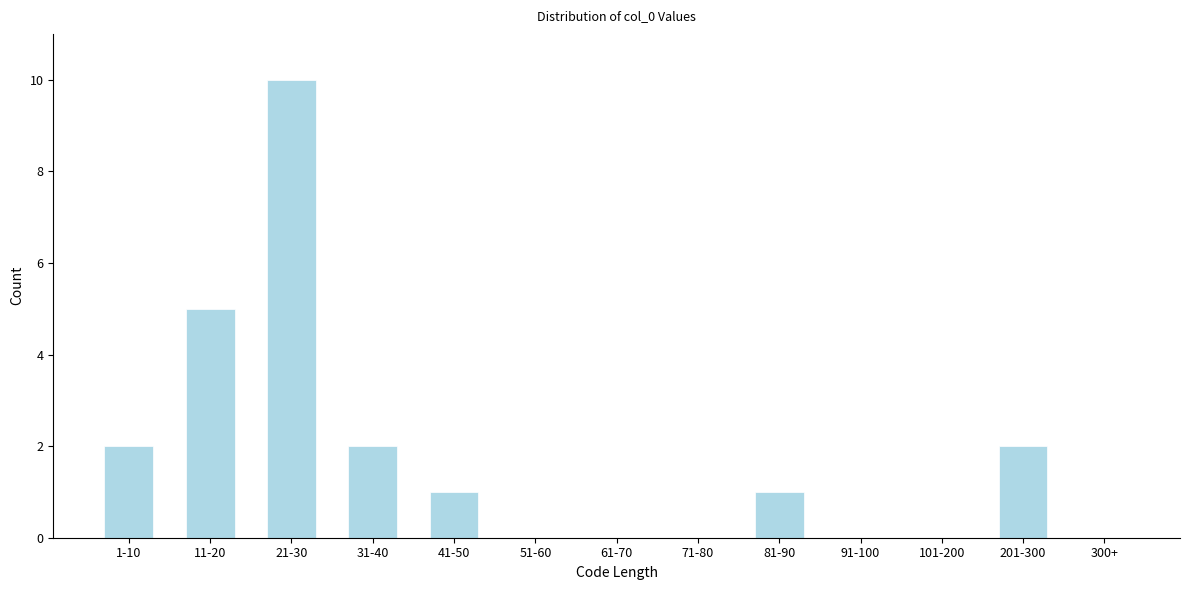

Reading left to right, transcribe all the data shown in this chart.

1-10=2	11-20=5	21-30=10	31-40=2	41-50=1	51-60=0	61-70=0	71-80=0	81-90=1	91-100=0	101-200=0	201-300=2	300+=0